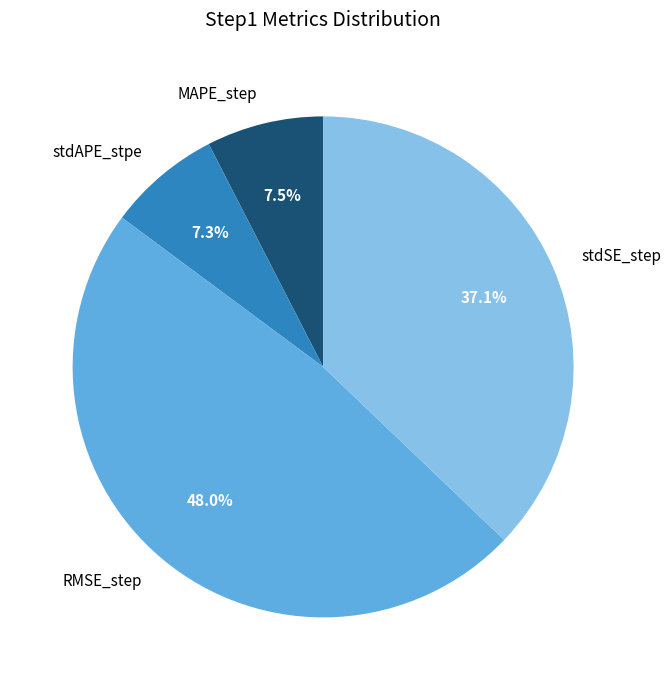

What portion of the pie excludes RMSE_step?

52.0%